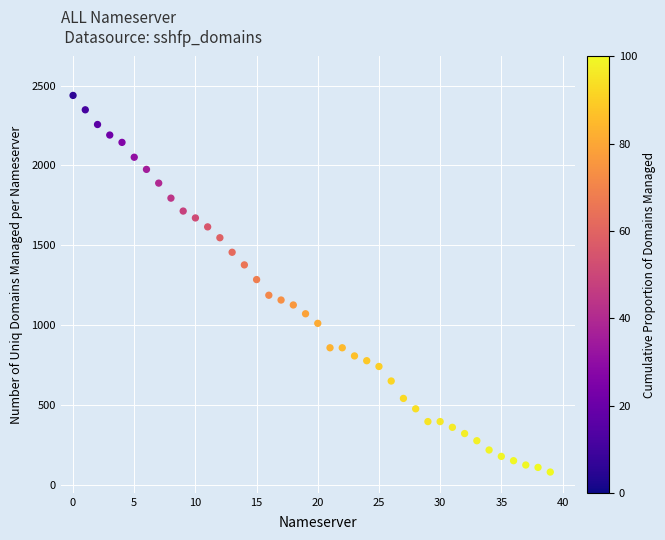

What is the range of Y values (max minus min)?

2358